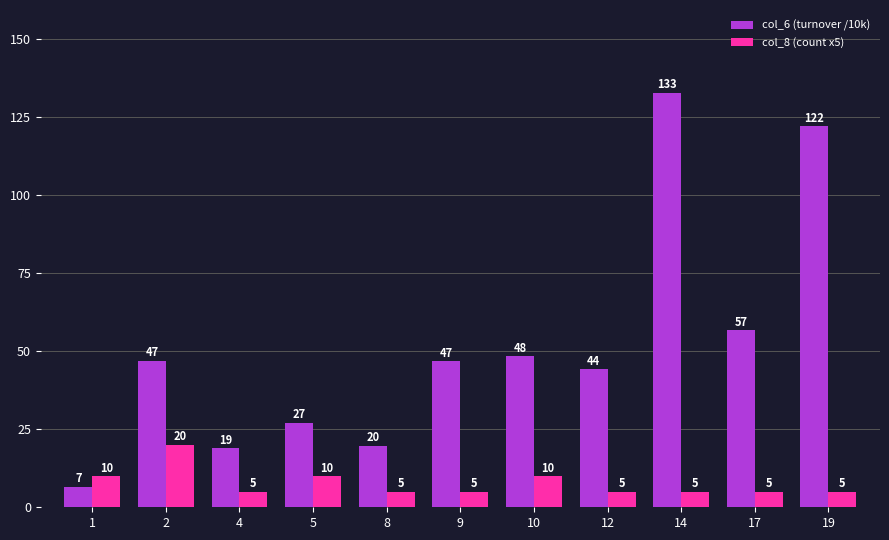

What is the difference between the maximum and second lowest values in the col_8 (count x5) series?

15.0